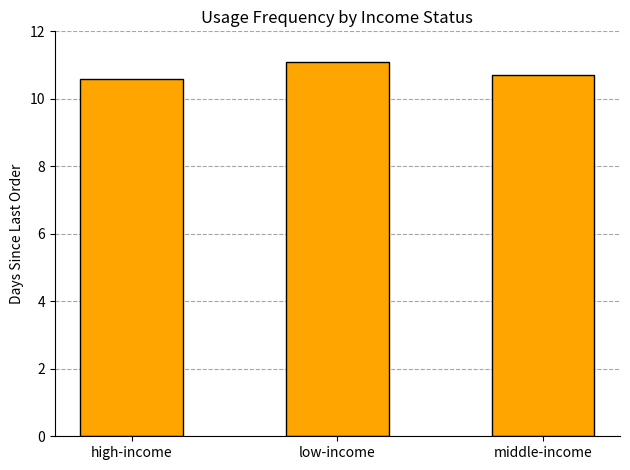

The chart shows a value of 11.1 at low-income. True or false?

True